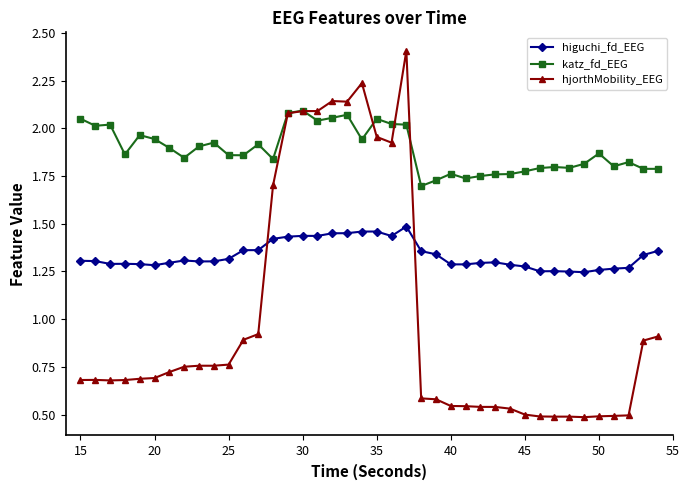

Which series has the largest total across all categories?

katz_fd_EEG